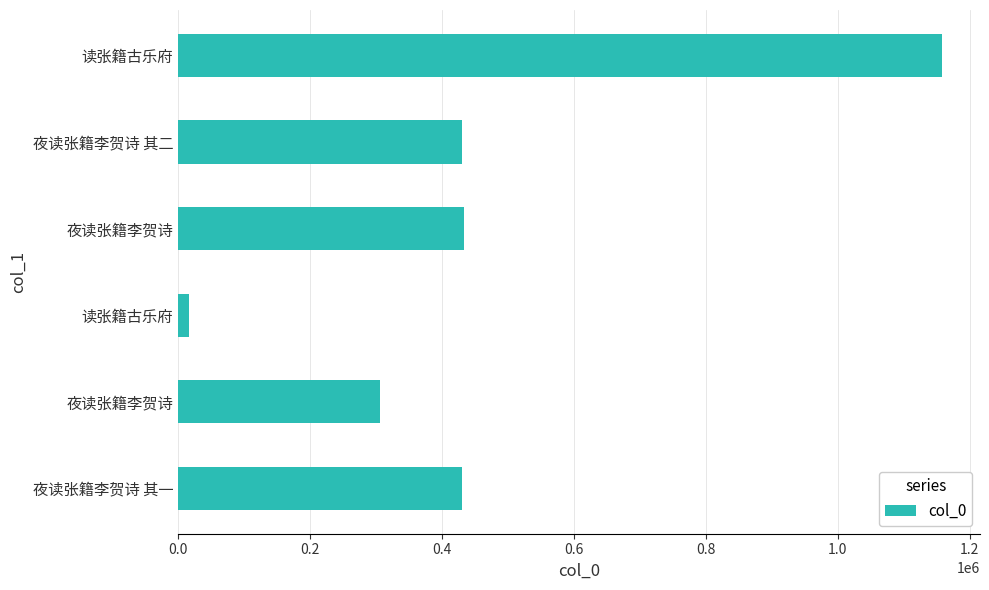

How many data points are less than 430211?

3